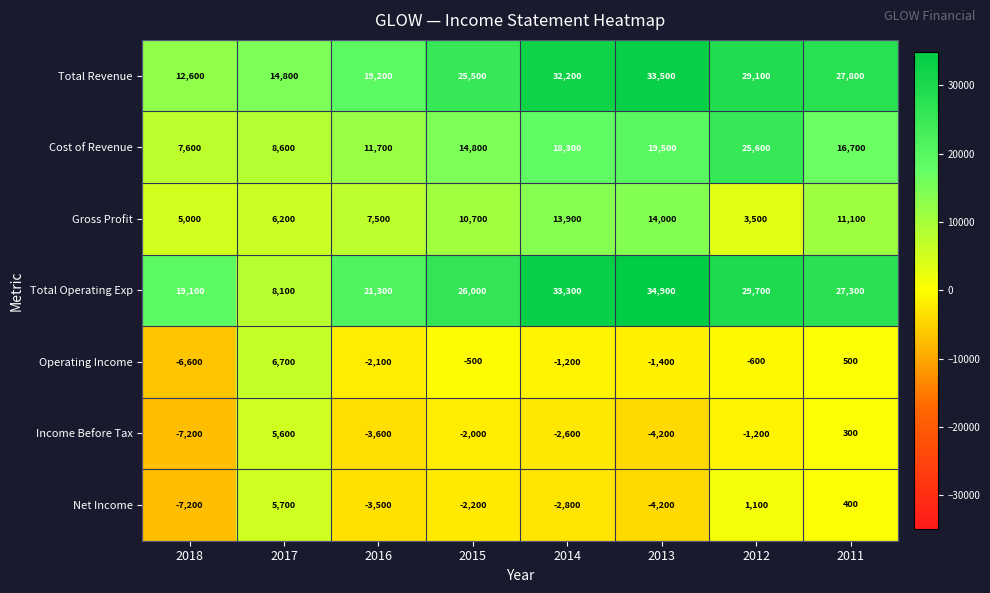

What is the difference between the second highest and second lowest values in the Net Income series?

5300